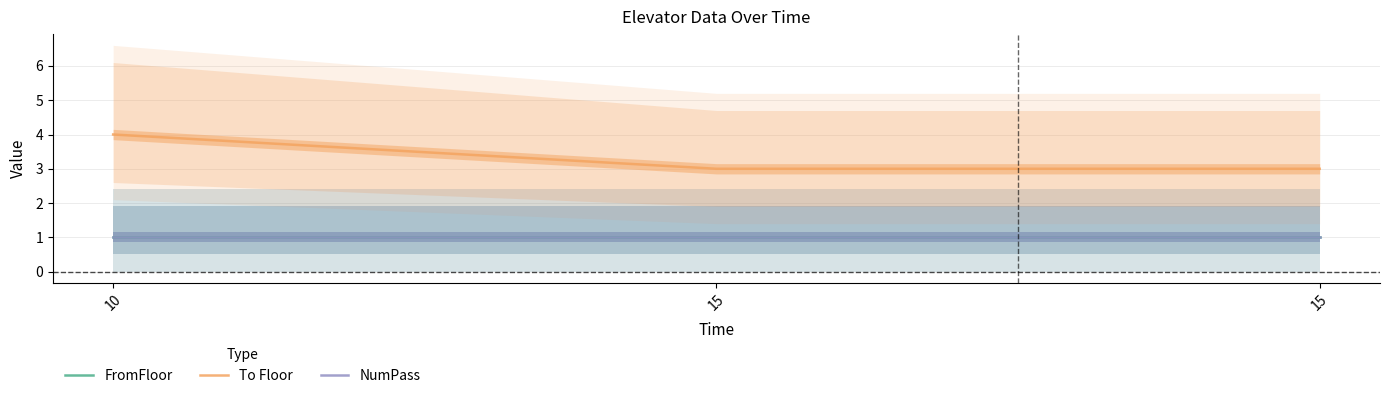

What are all the series names shown in the legend?

FromFloor, To Floor, NumPass